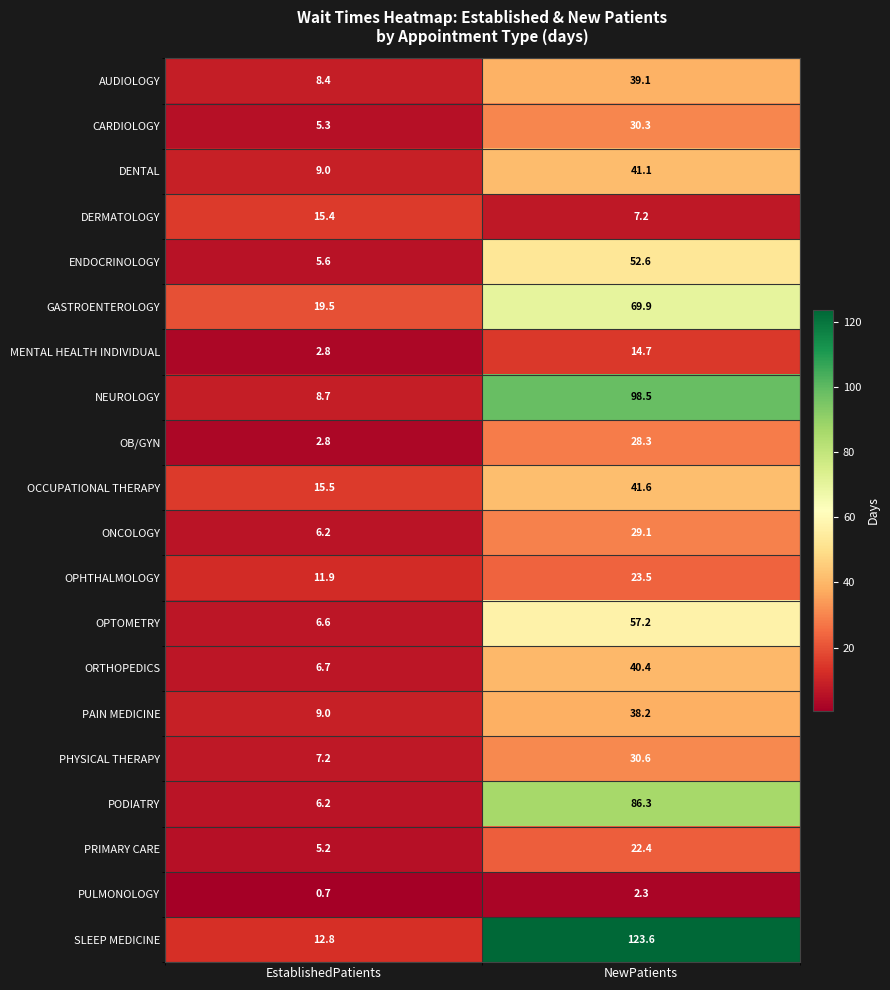

Rank the series by their maximum value, from lowest to highest.

PULMONOLOGY, MENTAL HEALTH INDIVIDUAL, DERMATOLOGY, PRIMARY CARE, OPHTHALMOLOGY, OB/GYN, ONCOLOGY, CARDIOLOGY, PHYSICAL THERAPY, PAIN MEDICINE, AUDIOLOGY, ORTHOPEDICS, DENTAL, OCCUPATIONAL THERAPY, ENDOCRINOLOGY, OPTOMETRY, GASTROENTEROLOGY, PODIATRY, NEUROLOGY, SLEEP MEDICINE